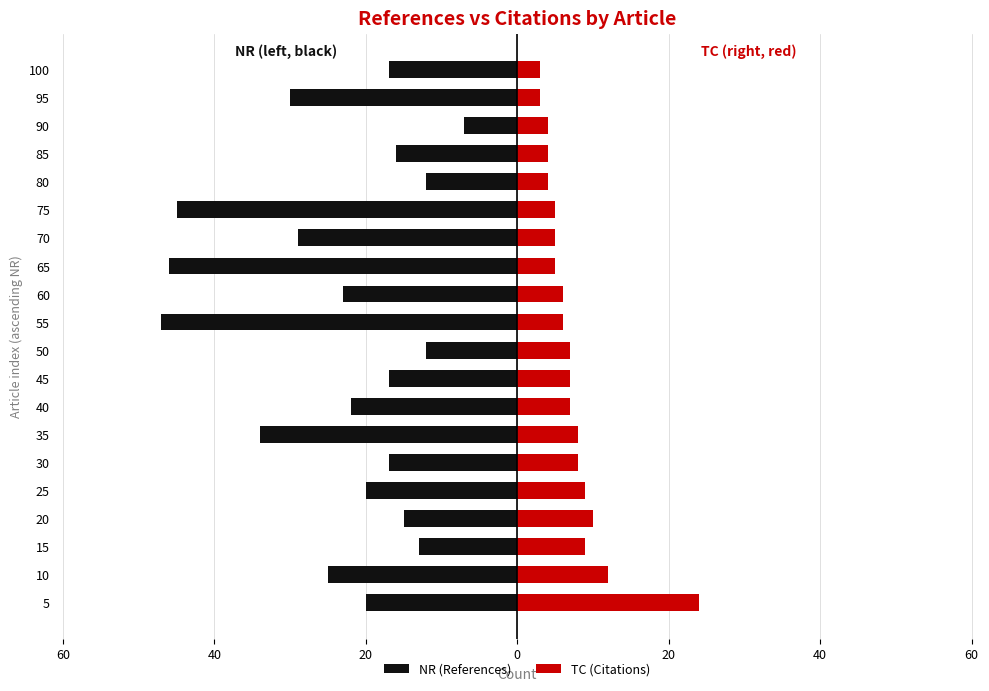

How many data points in TC (Citations) are above 7?

7